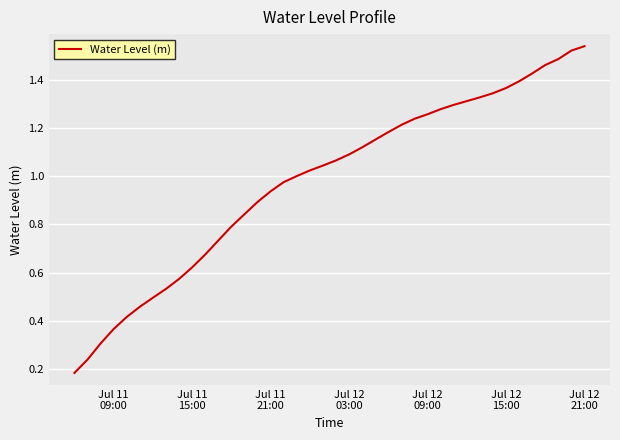

Does the chart have visible grid lines?

Yes